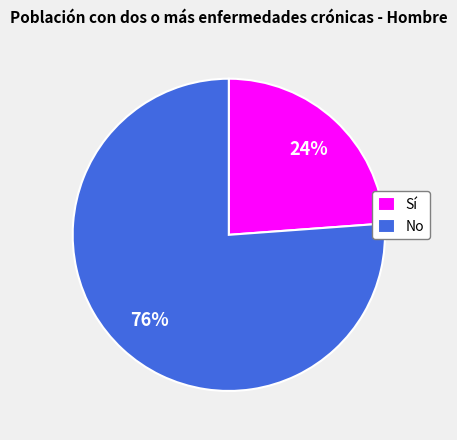

What is the ratio of the value at Sí to the value at No?

0.3